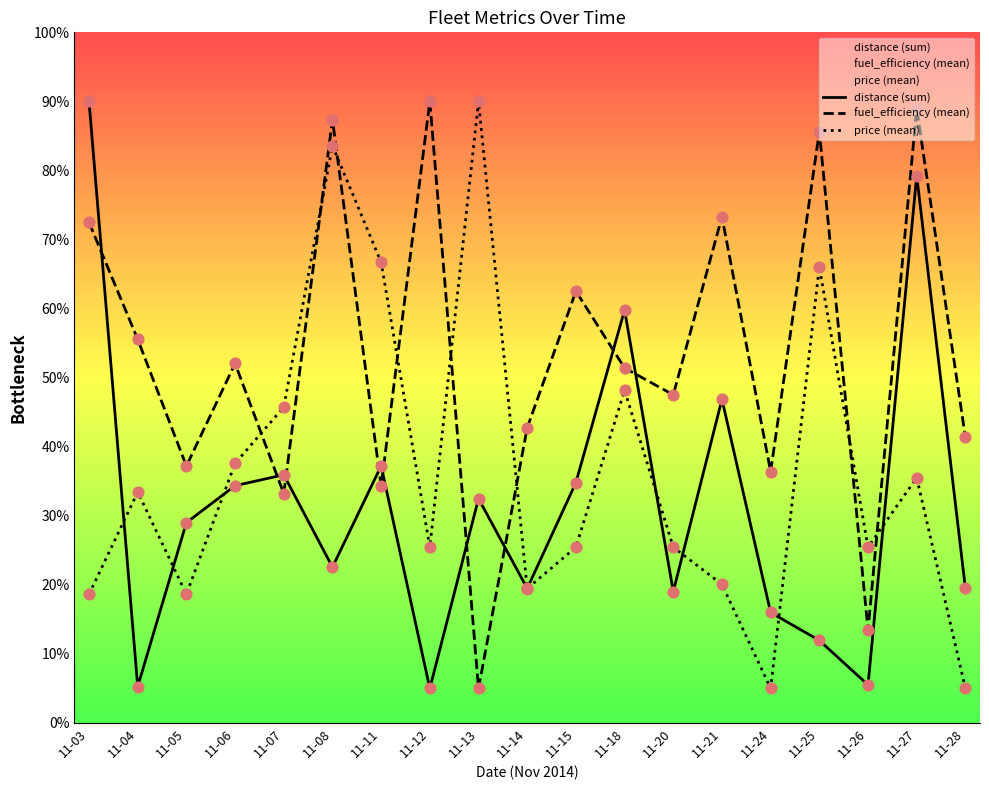

Which series has the largest total across all categories?

fuel_efficiency (mean)